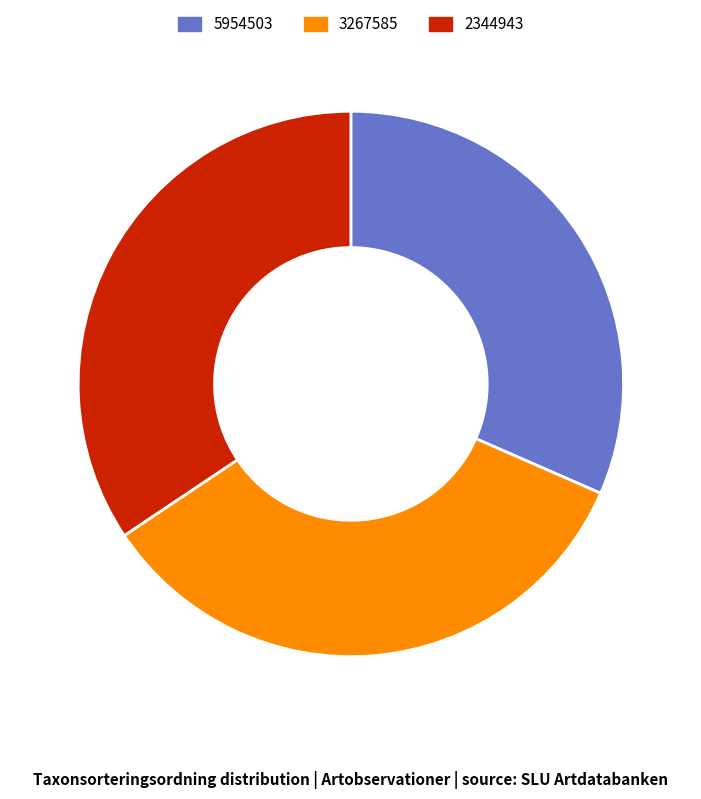

How many slices are in this pie chart?

3